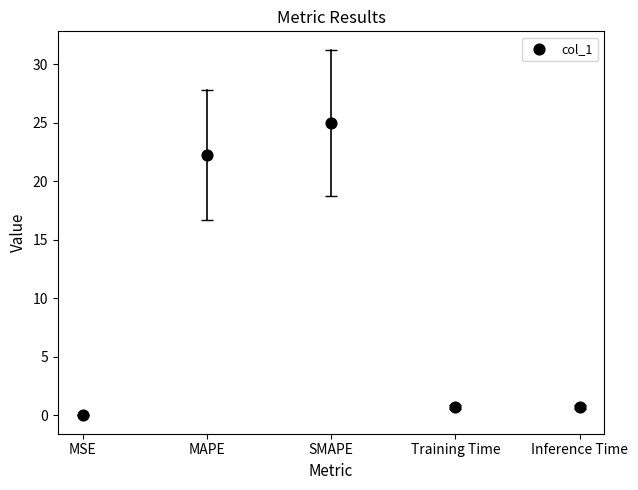

What is the range of Y values (max minus min)?

25.0